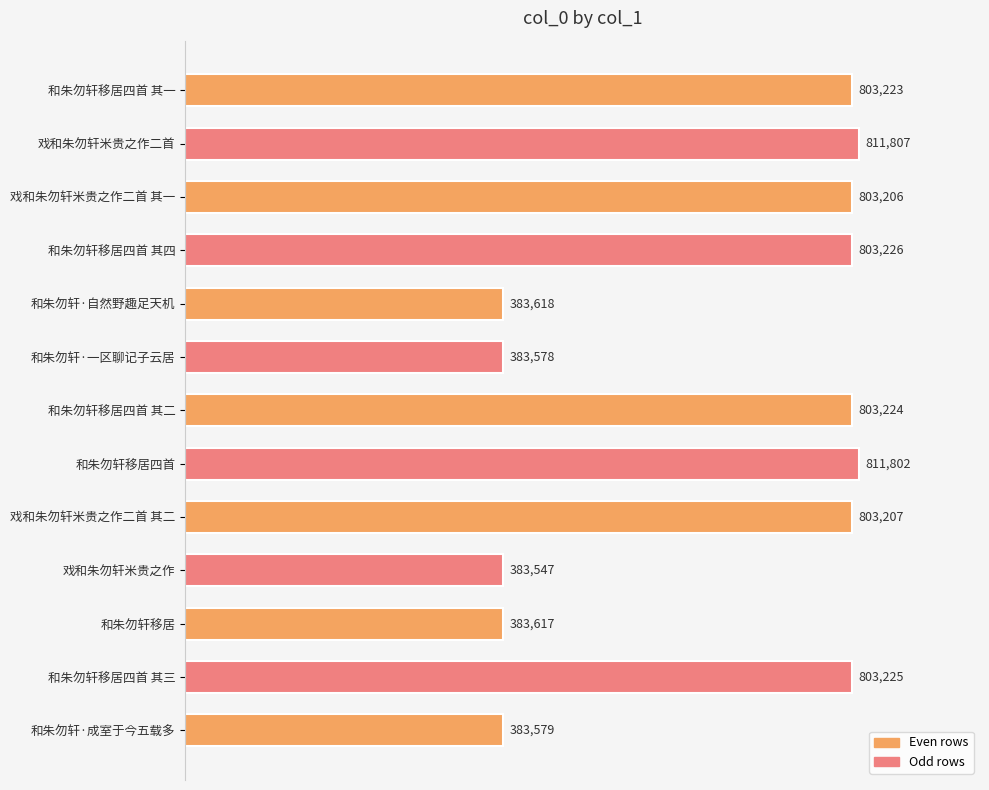

What is the ratio of the value at 戏和朱勿轩米贵之作 to the value at 和朱勿轩移居四首 其三?

0.5